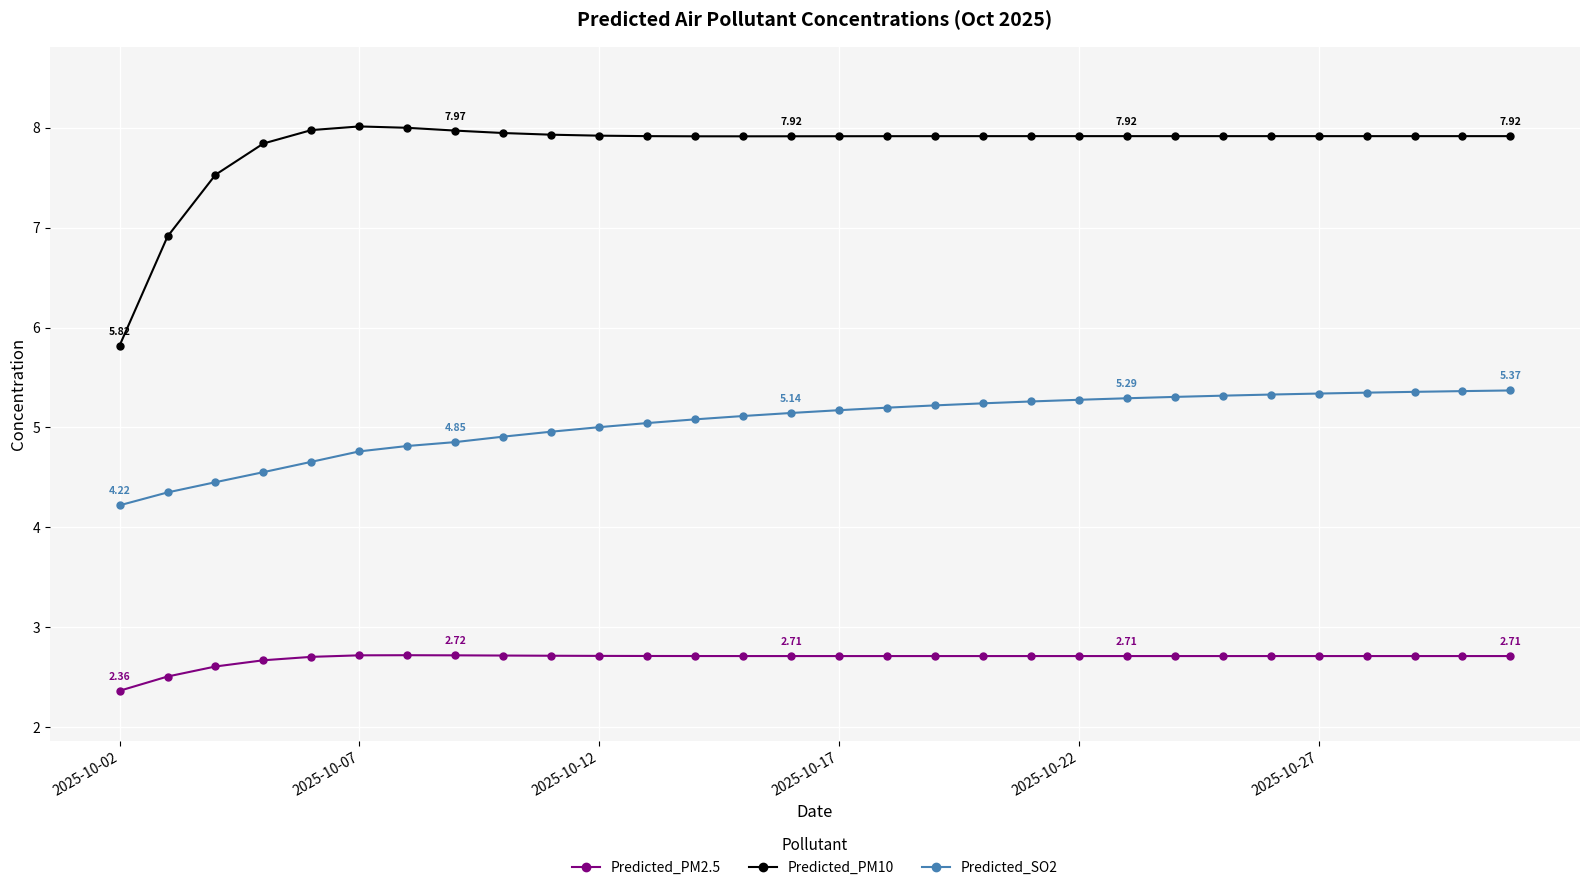

Is this an area chart (filled region under the line)?

No